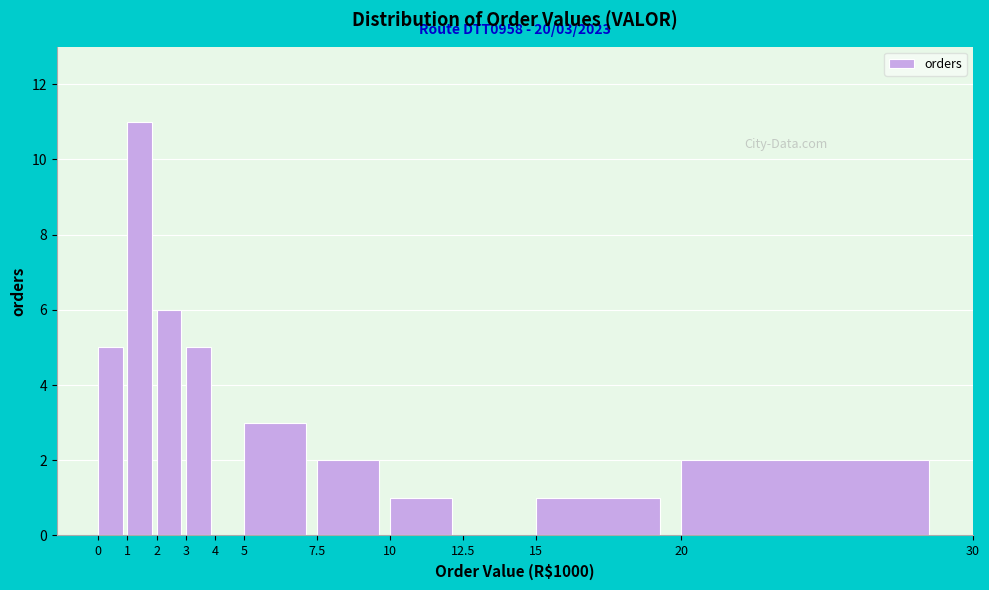

Over which range of the x-axis is the bar tallest?

1 to 2